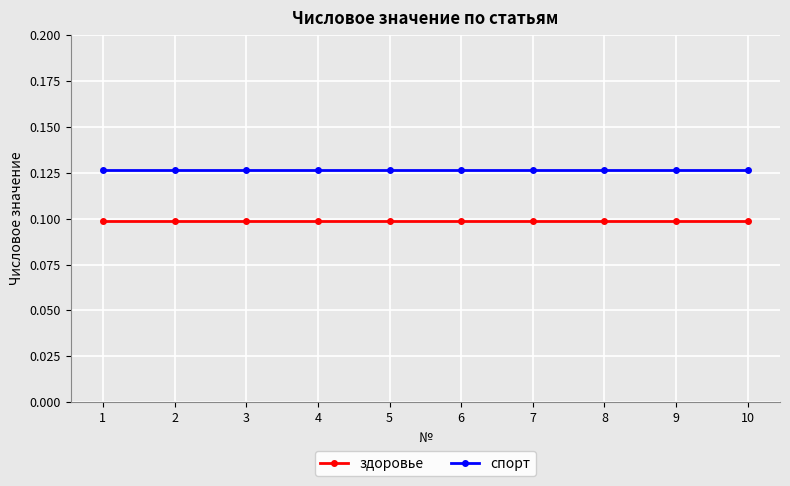

True or false: здоровье and спорт intersect in this chart.

False